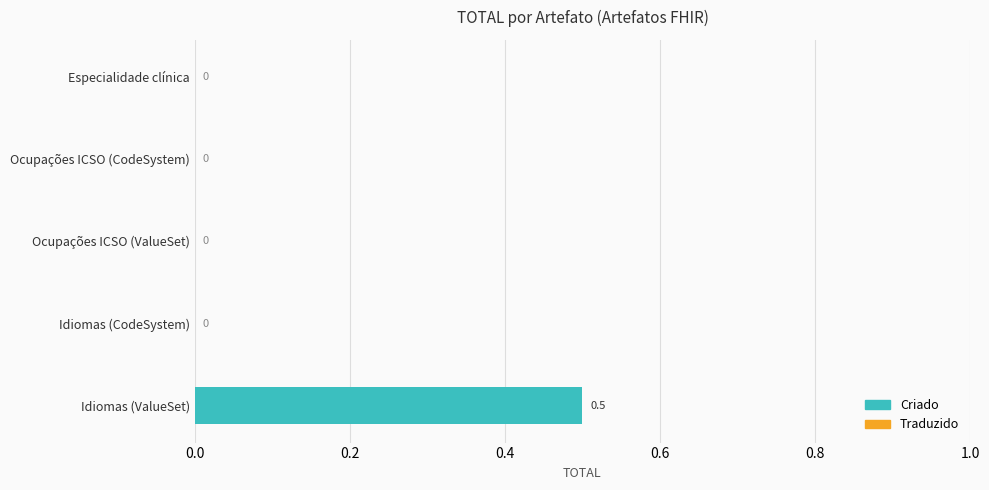

Reading bottom to top, transcribe all the data shown in this chart.

Idiomas (ValueSet)=0.5	Idiomas (CodeSystem)=0.0	Ocupações ICSO (ValueSet)=0.0	Ocupações ICSO (CodeSystem)=0.0	Especialidade clínica=0.0